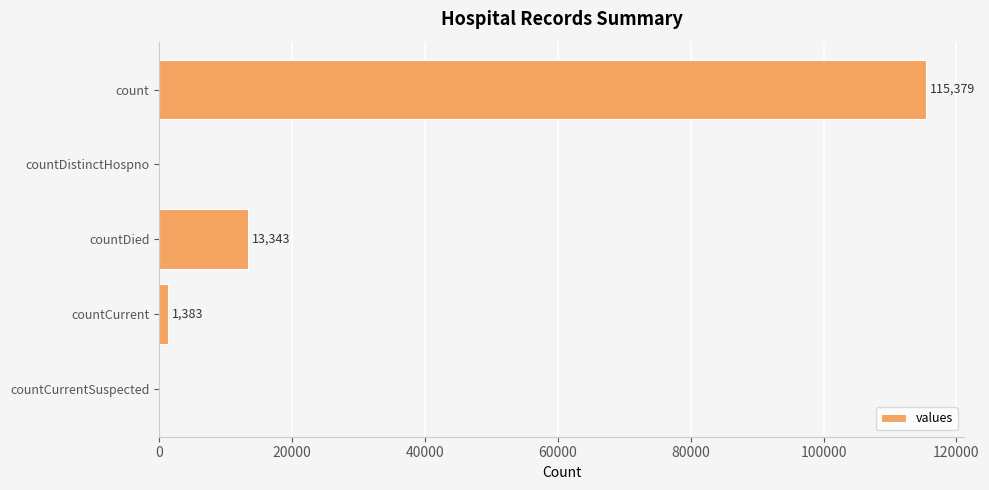

Reading top to bottom, list all the values displayed in this chart.

count=115379	countDistinctHospno=0	countDied=13343	countCurrent=1383	countCurrentSuspected=0